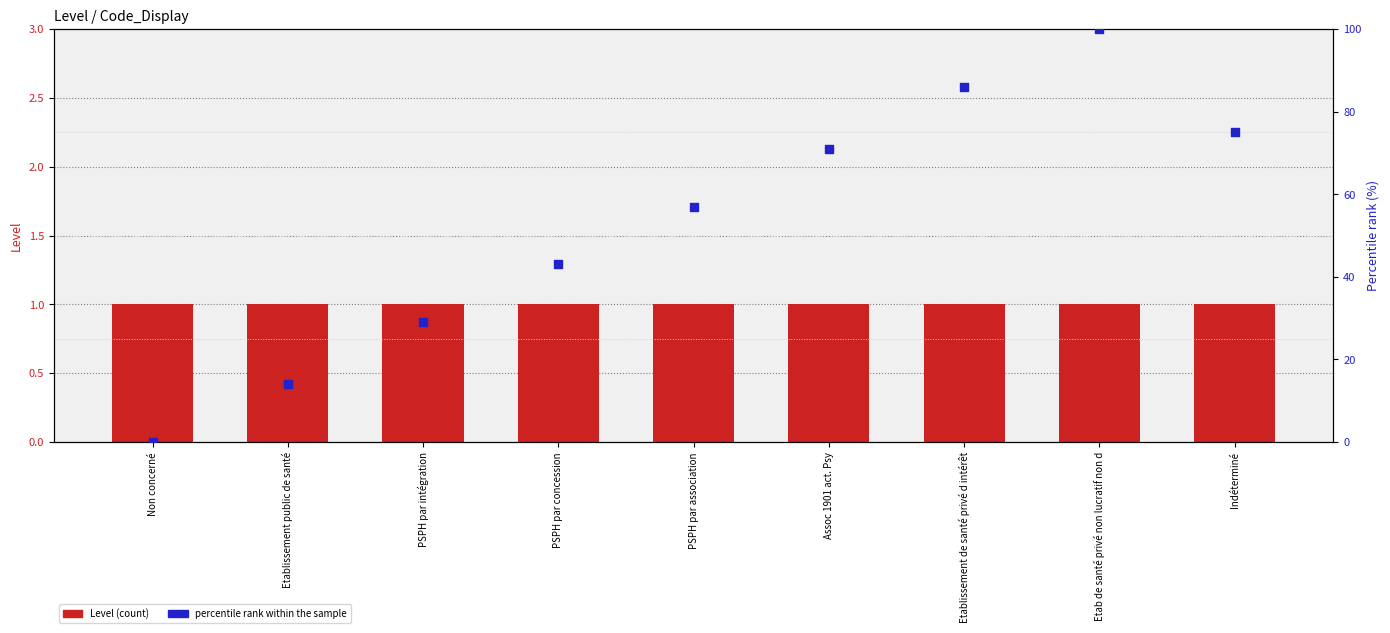

Which series contains the lowest Y value?

percentile rank within the sample